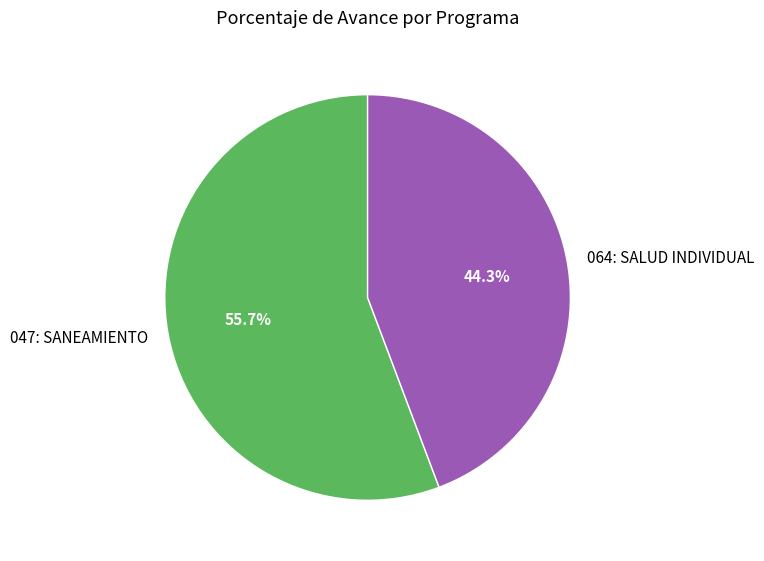

The 064: SALUD INDIVIDUAL slice represents 36% of the pie. True or false?

False